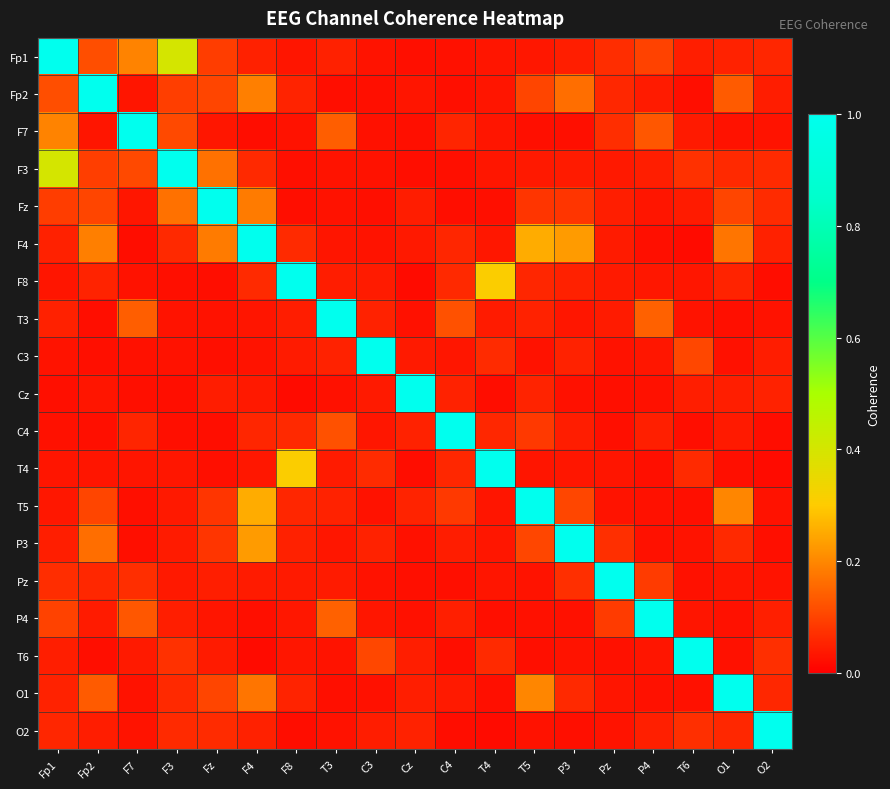

What is the greatest value displayed?

1.0